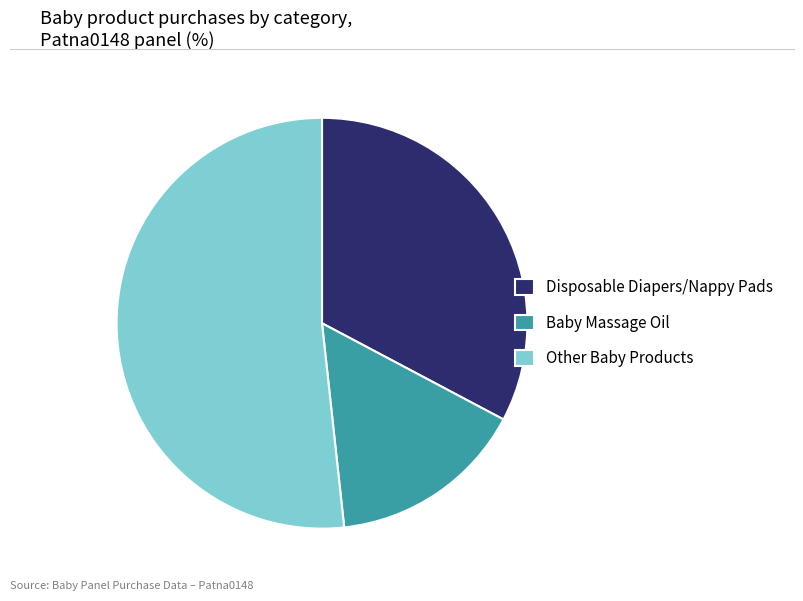

How many segments does this pie chart have?

3